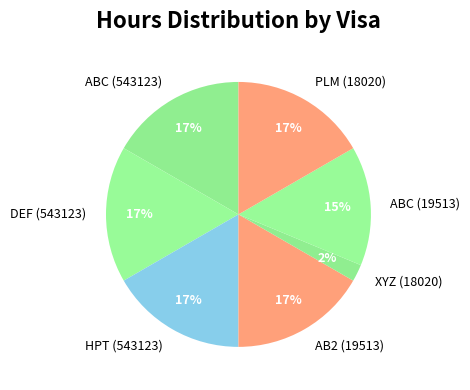

Which category has the smallest portion of the pie?

XYZ (18020)